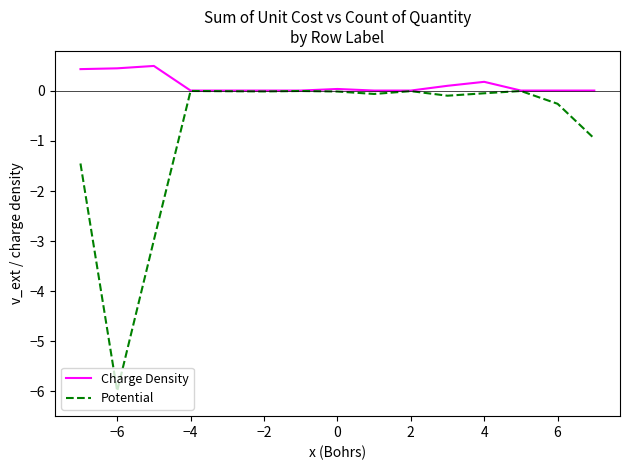

Which series has the largest range (max minus min)?

Potential